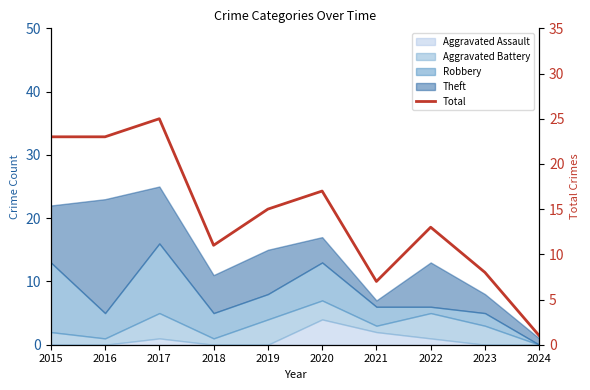

What is the value of the 8th point from the left?

13